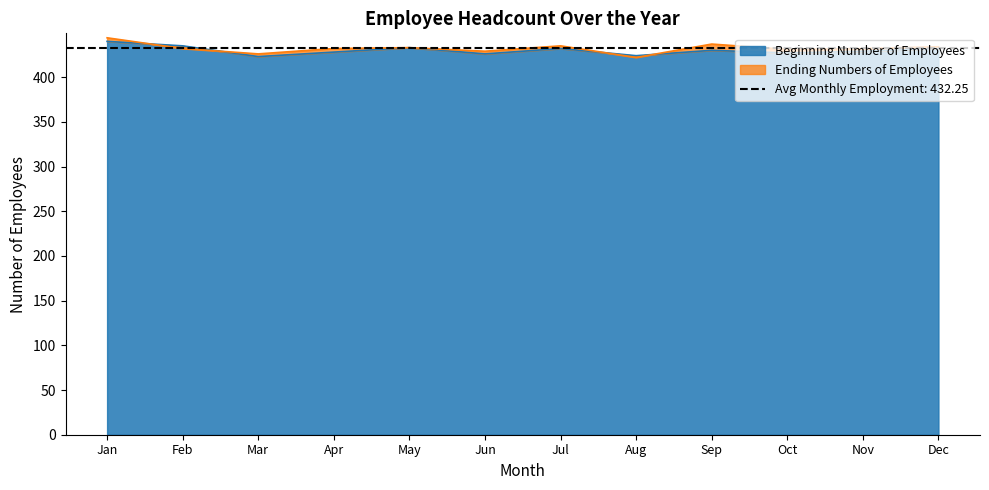

Is it true that Ending Numbers of Employees equals 432 at Nov?

True